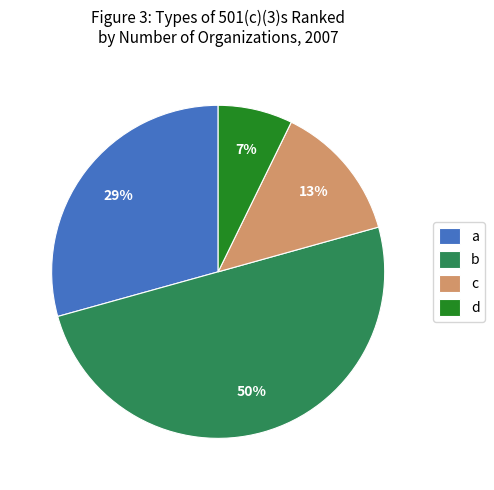

How many segments does this pie chart have?

4